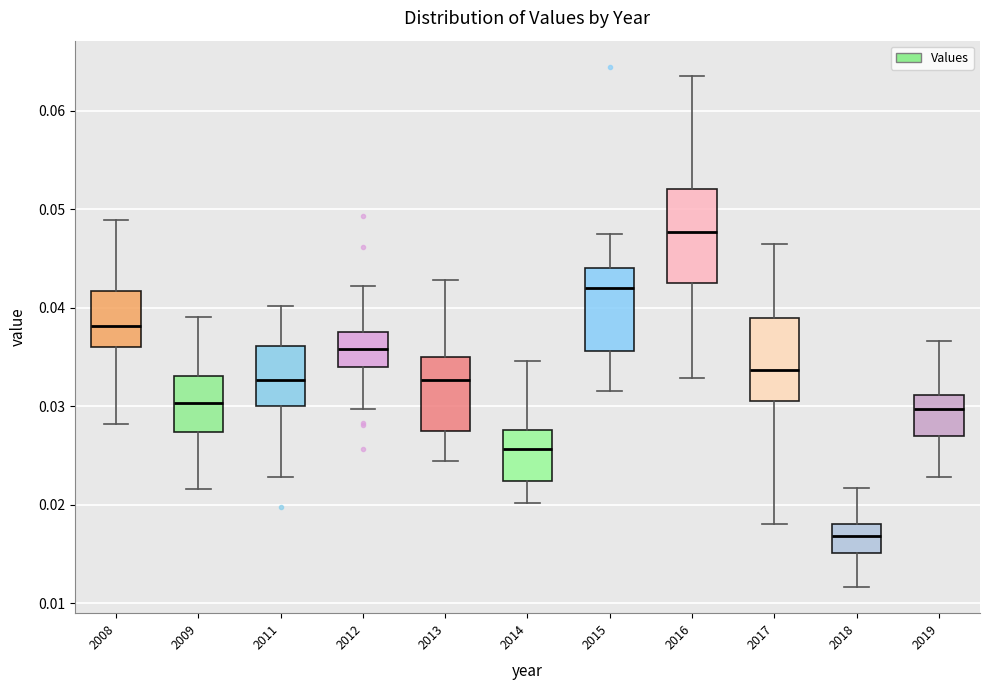

Where does the upper whisker of the box at x = 2008 end on the y-axis? The values are not printed on the chart, so give them approximately, as read against the axis.

0.049